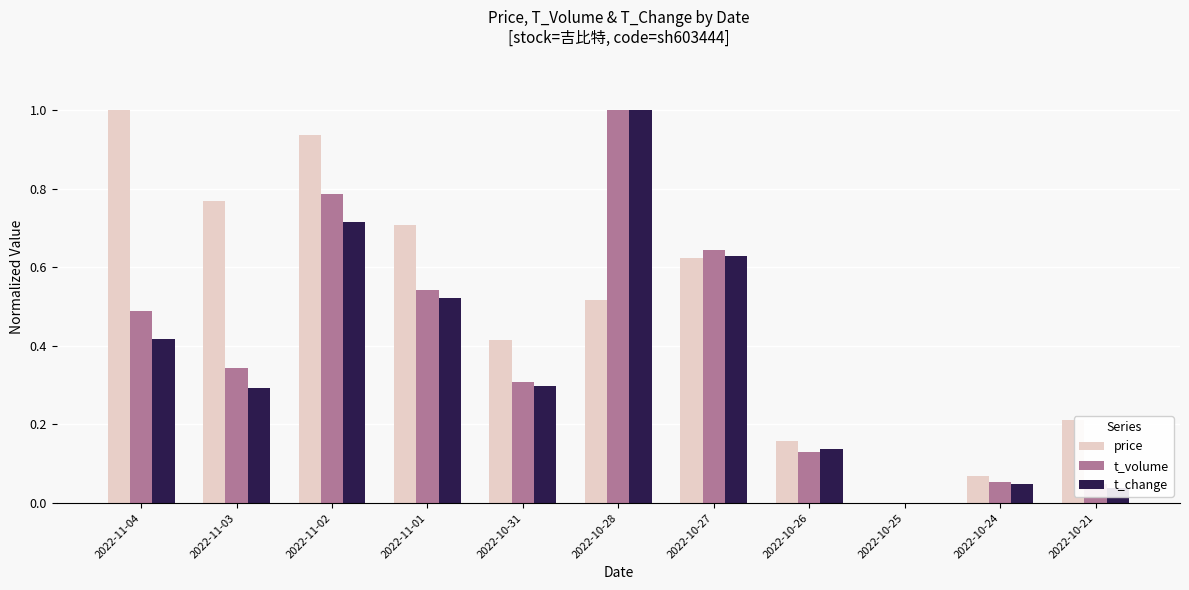

The t_volume series shows 0.3 at 2022-11-03. True or false?

True